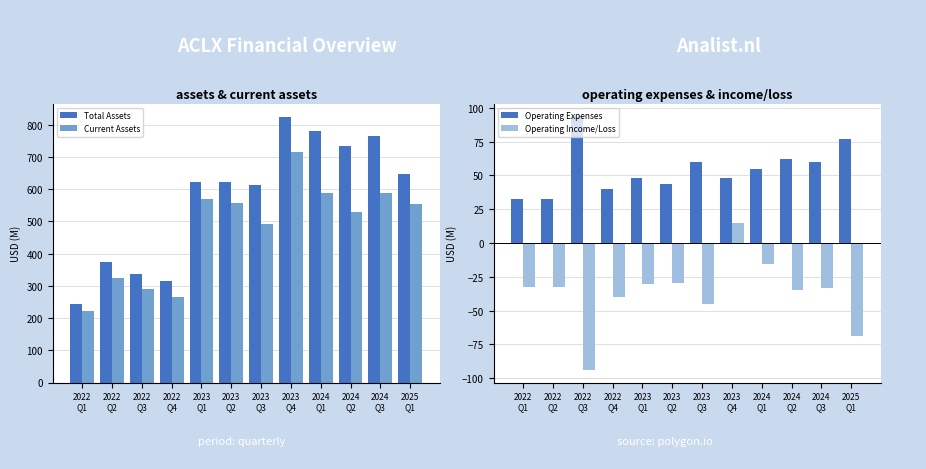

How many positive values does the Operating Income/Loss series have?

1